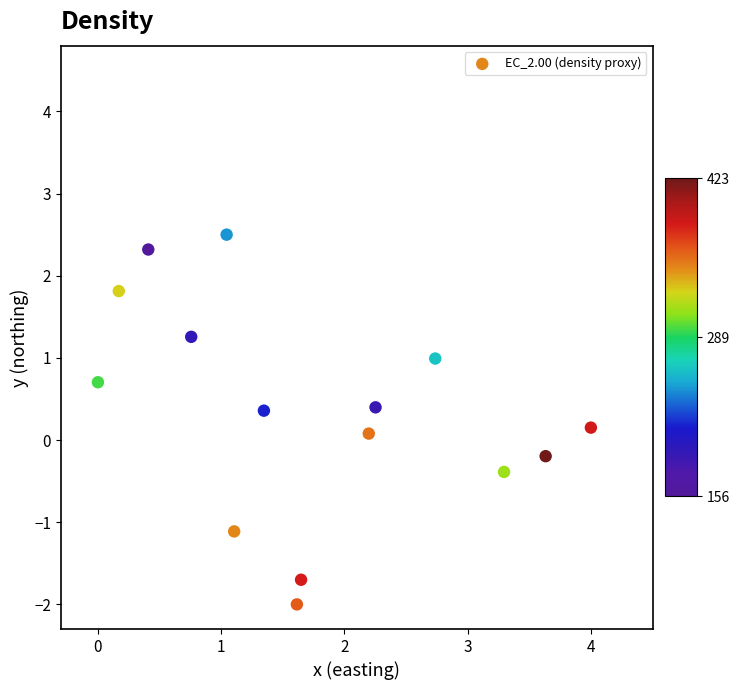

What is the range of X values (max minus min)?

4.0